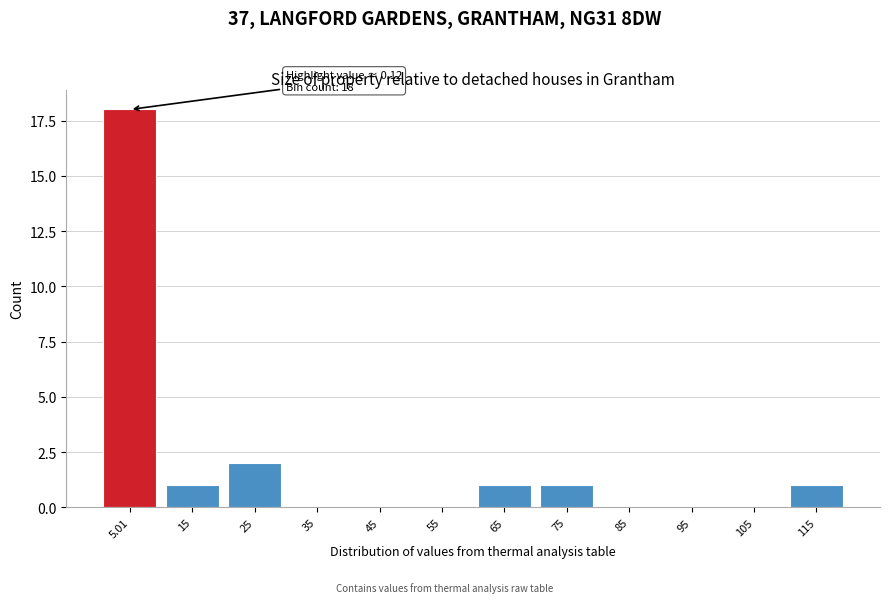

Reading left to right, extract all data points from this chart.

5.01=18	15=1	25=2	35=0	45=0	55=0	65=1	75=1	85=0	95=0	105=0	115=1